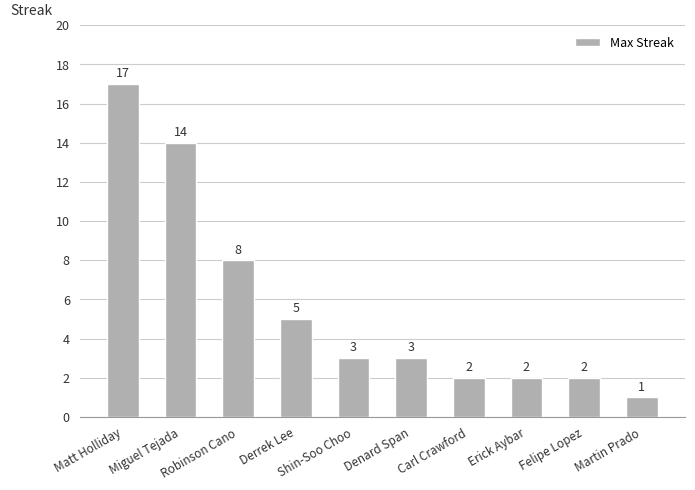

Between Matt Holliday and Derrek Lee, which is larger?

Matt Holliday